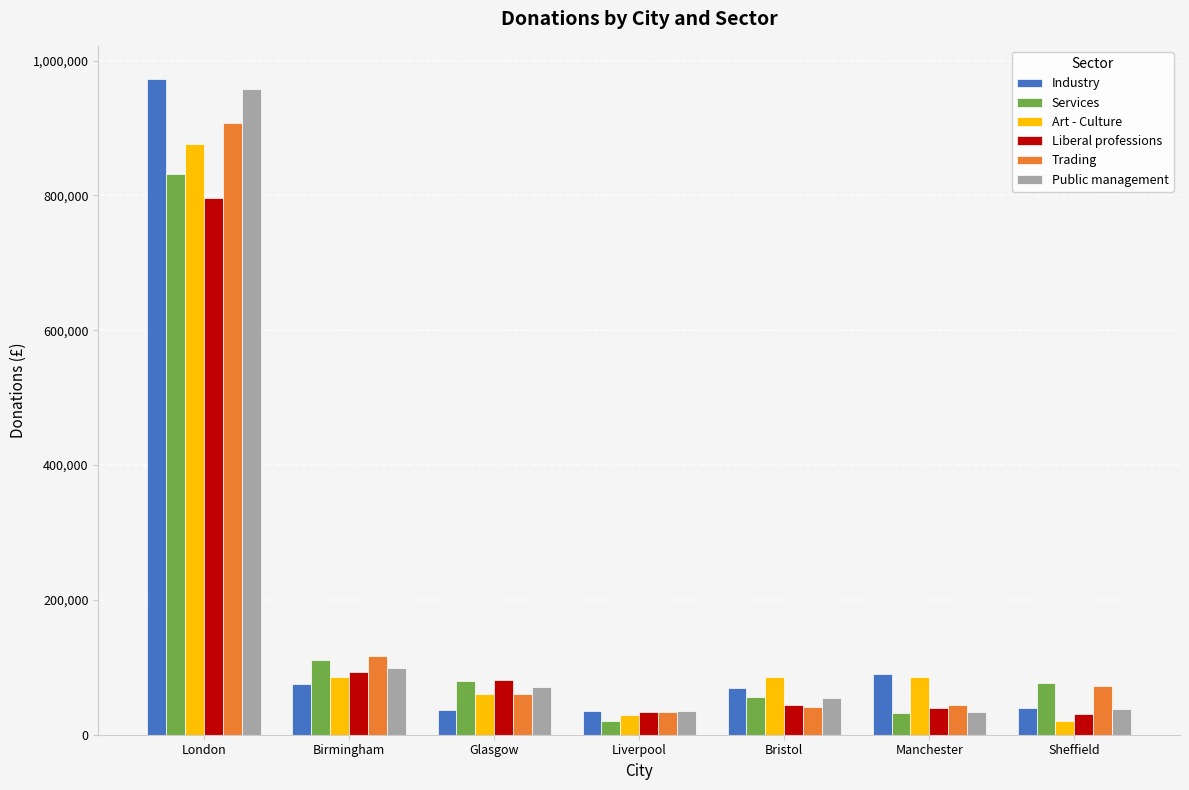

At how many categories does at least one series exceed 609532?

1